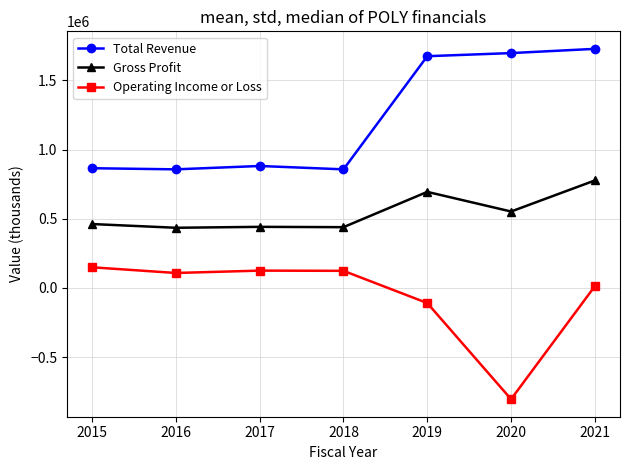

What is the difference between the Gross Profit values at 2018 and 2021?

337500